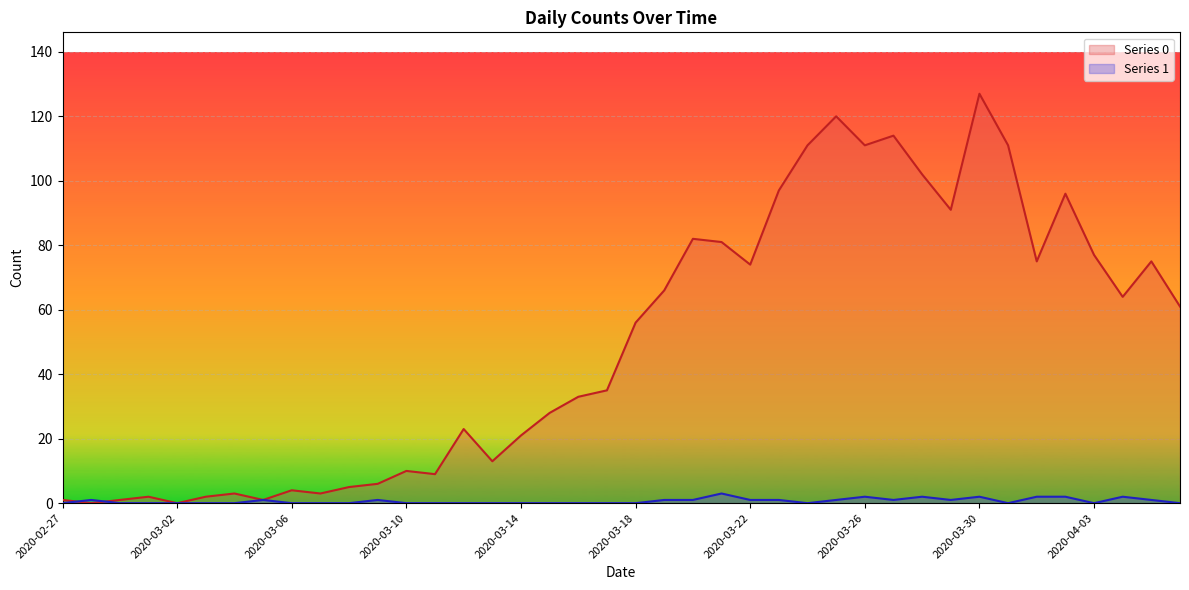

What is the total value across all series at 2020-04-06?

61